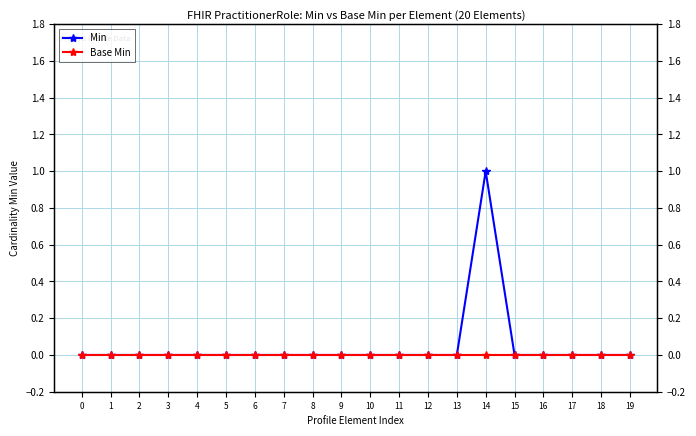

At which category does Min reach its first local peak?

14